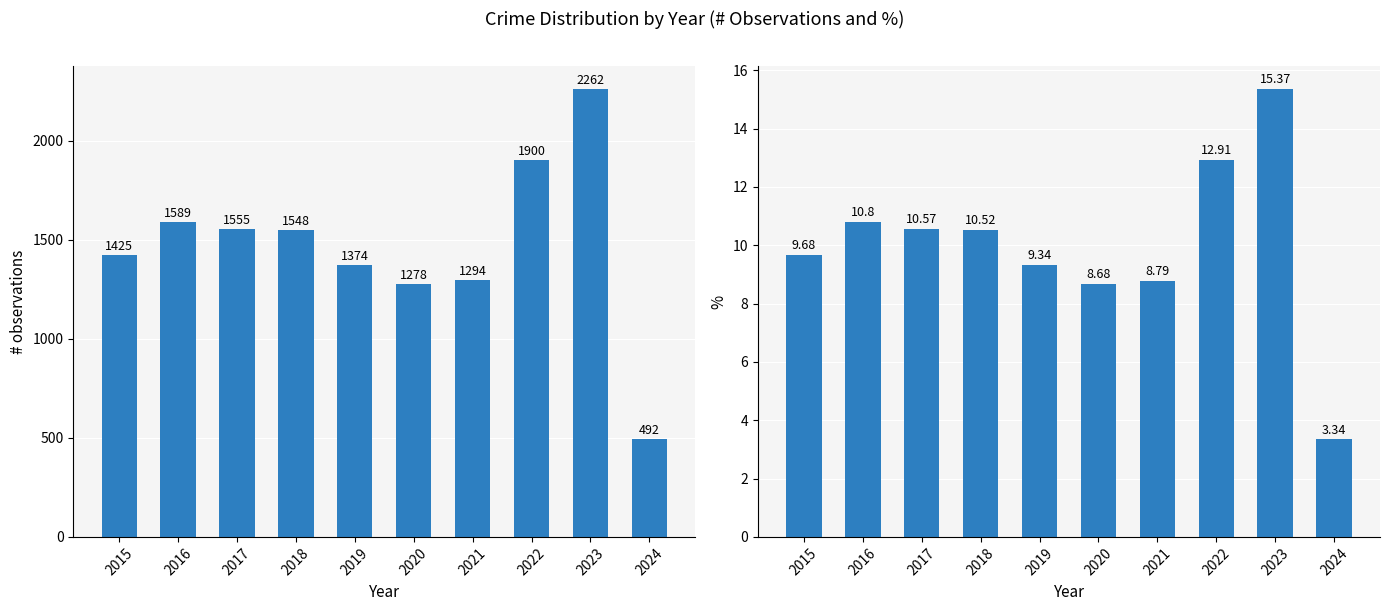

What is the sum of all % of Total values?

100.0